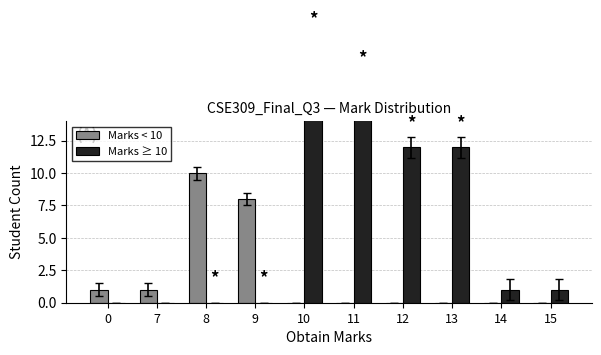

How many positive values does the Marks < 10 series have?

4